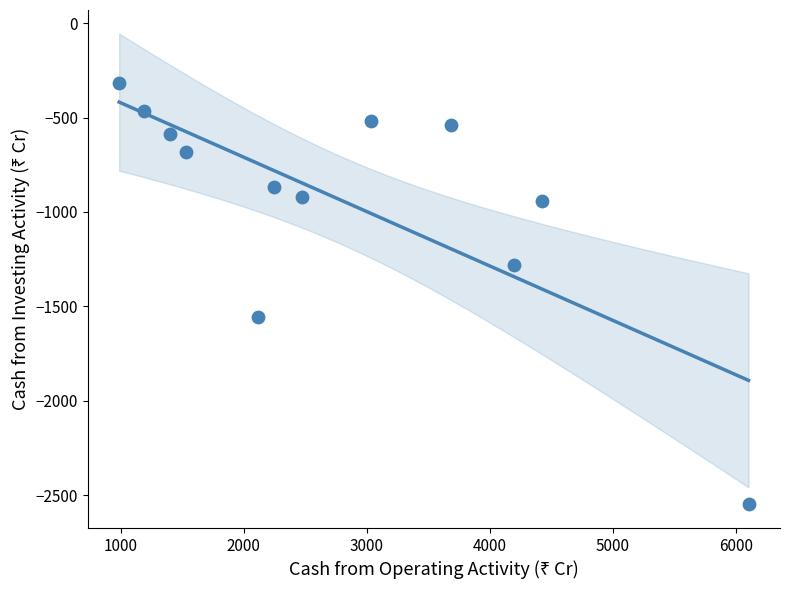

What is the range of X values (max minus min)?

5118